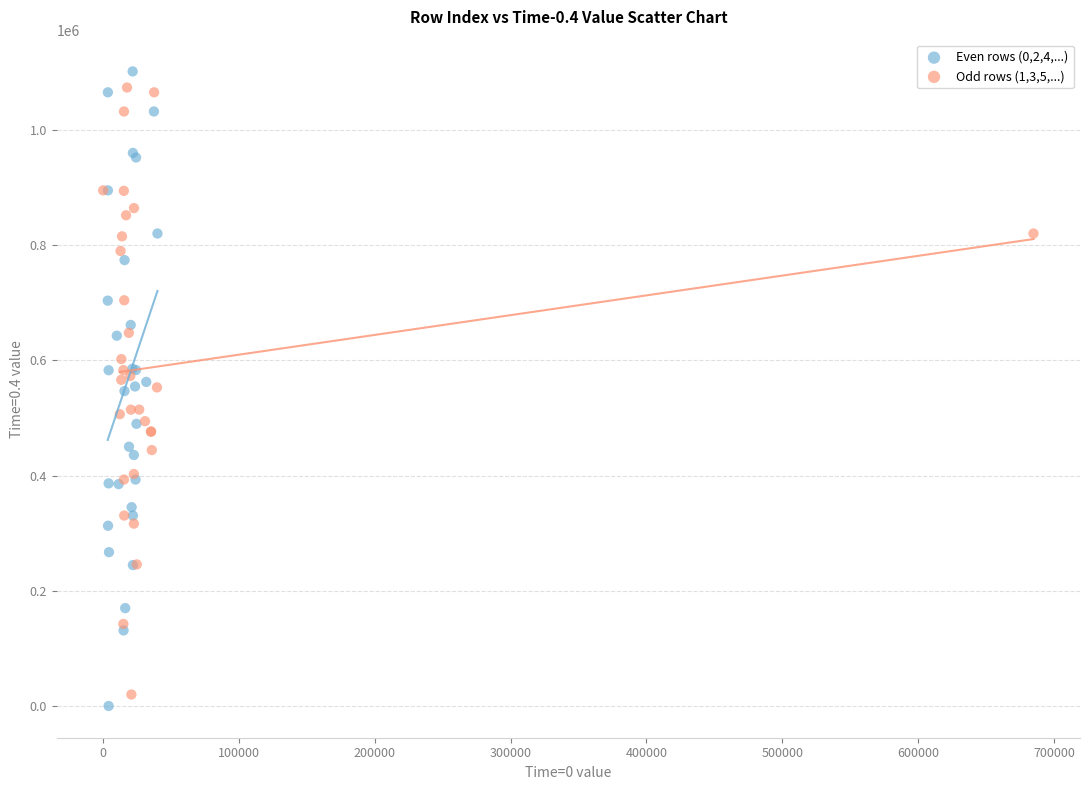

Which series has the widest spread of Y values?

Even rows (0,2,4,...)